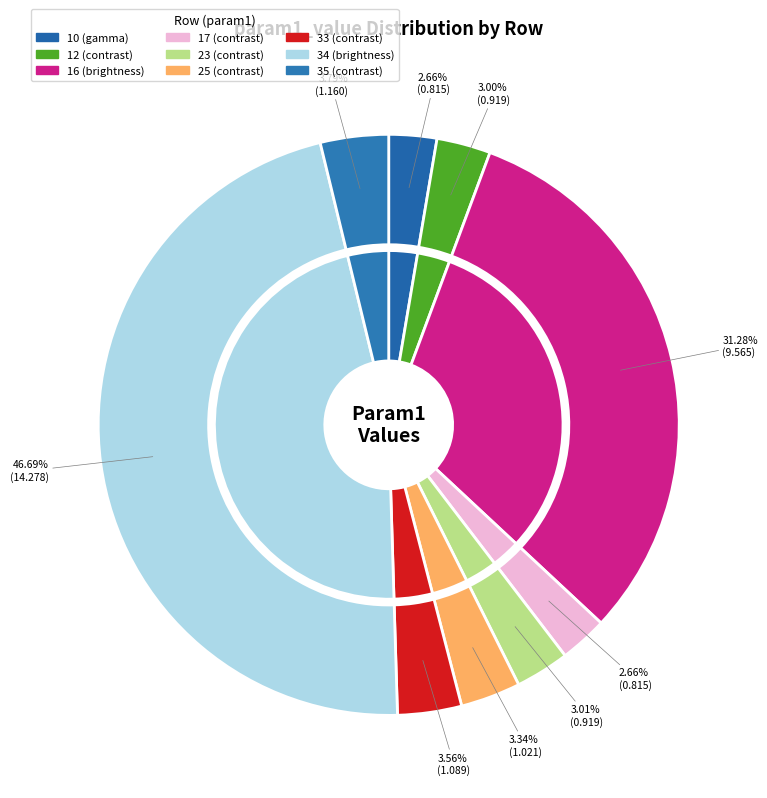

To the nearest percent, what is the difference between the largest and smallest slice percentages?

44%